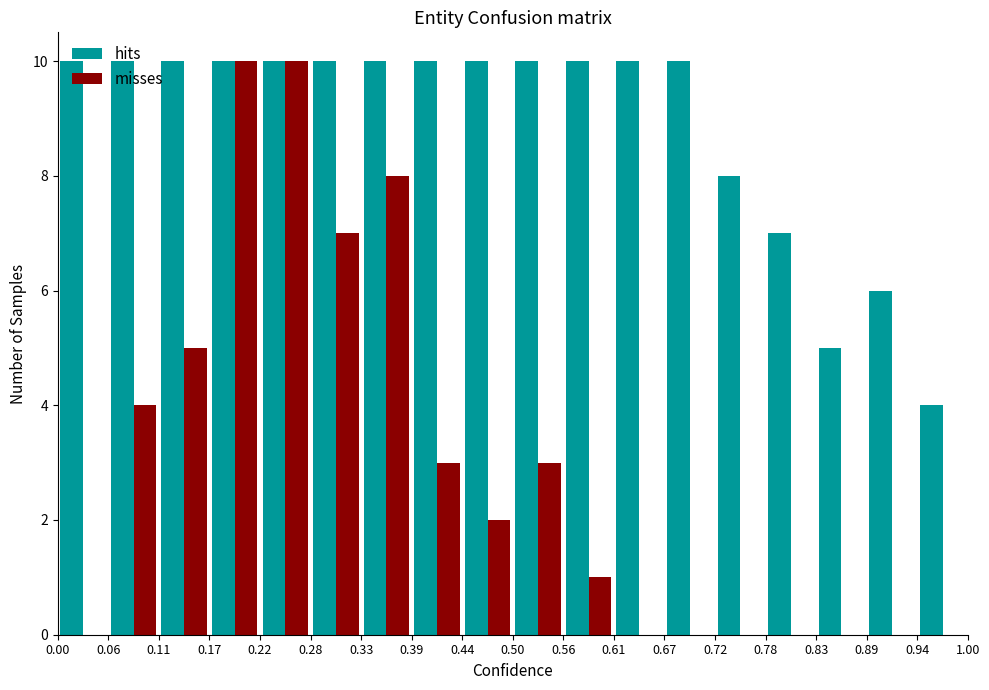

What is the height of the hits bar covering 0.11 to 0.17 on the x-axis? The values are not printed on the chart, so give them approximately, as read against the axis.

10